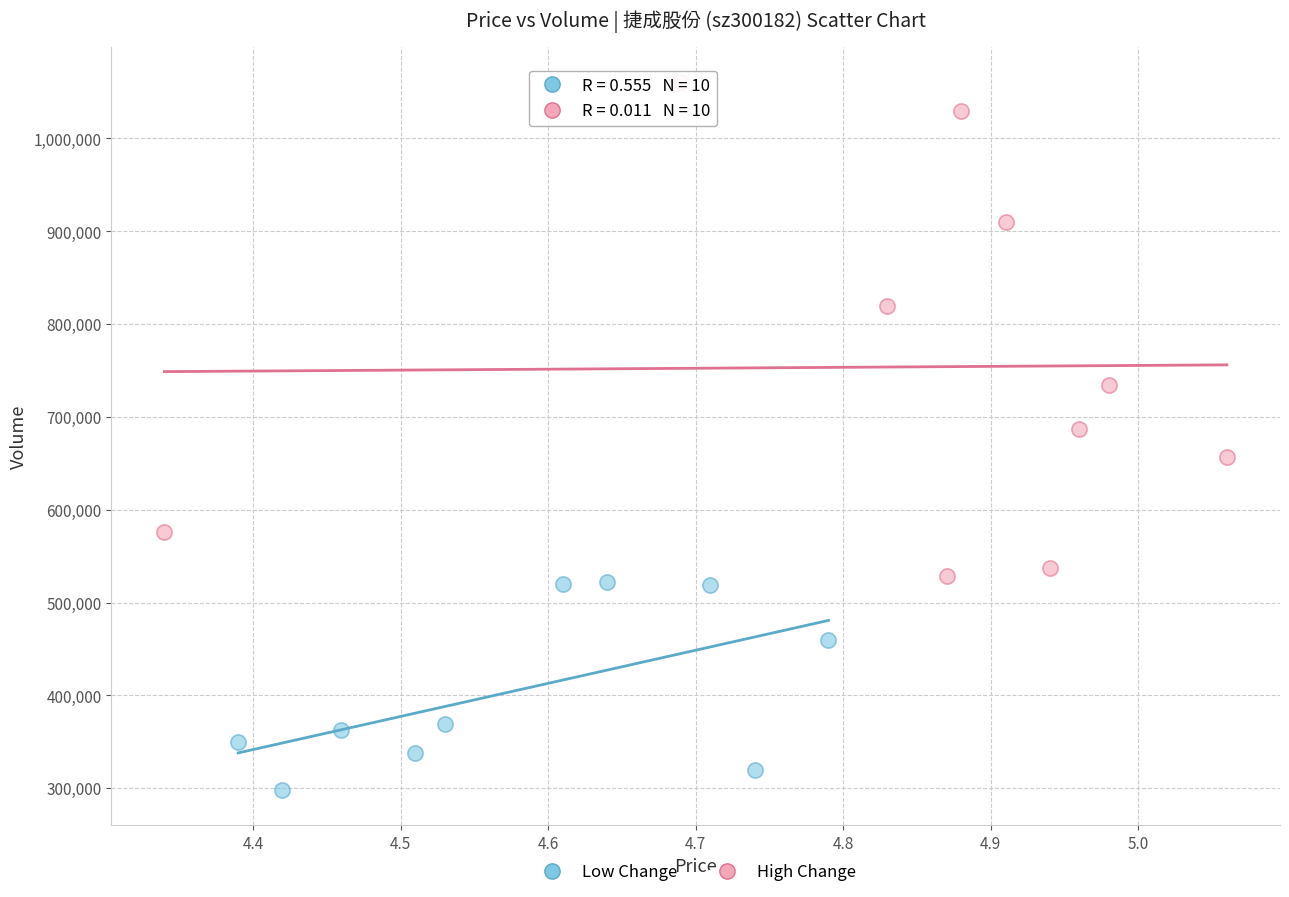

Which series contains the lowest Y value?

Low Change